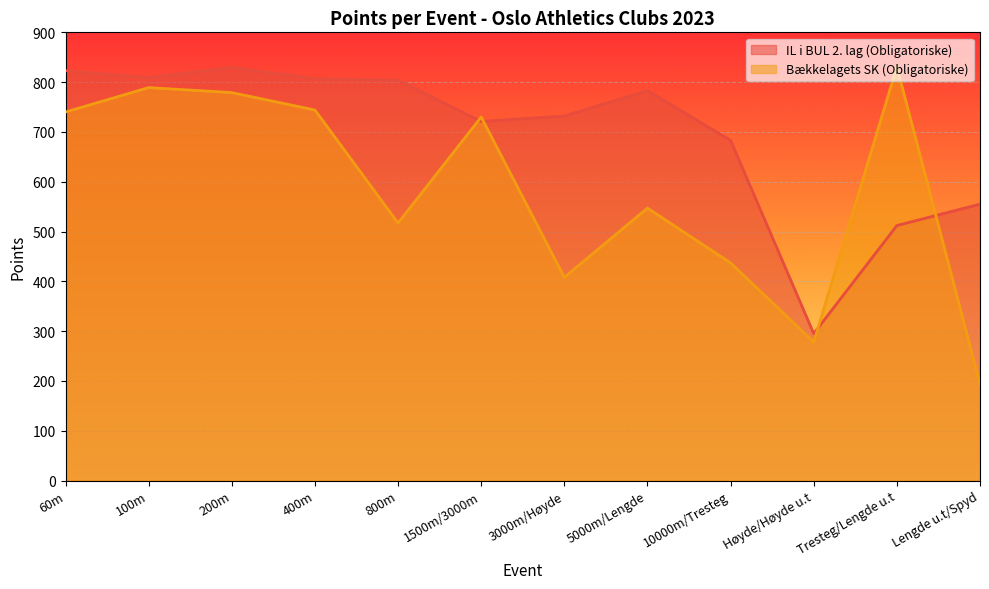

At how many categories does at least one series exceed 528?

11